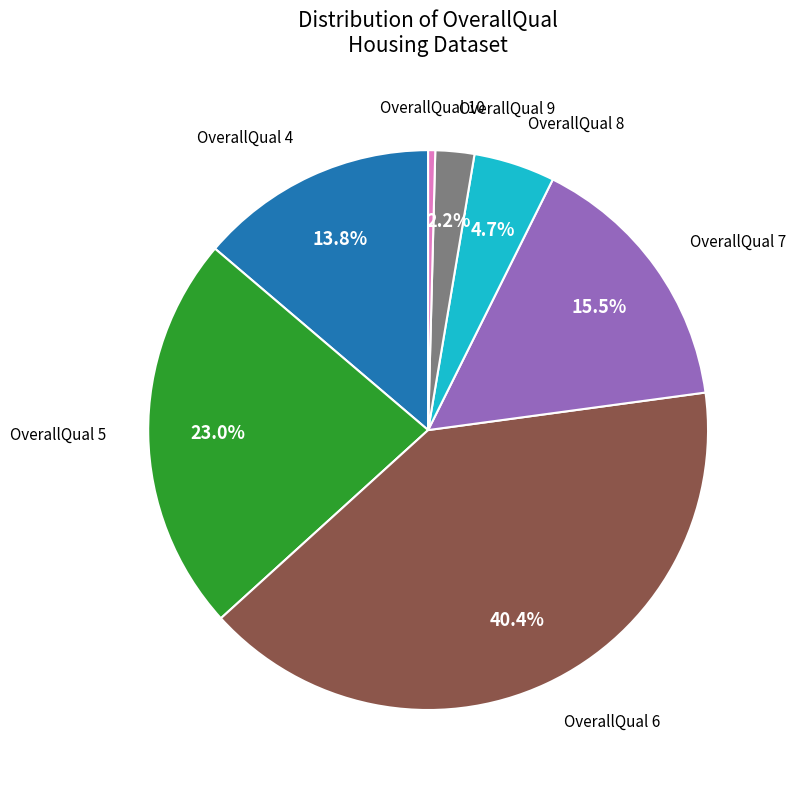

Combined, do OverallQual 10 and OverallQual 6 account for over 50%?

No